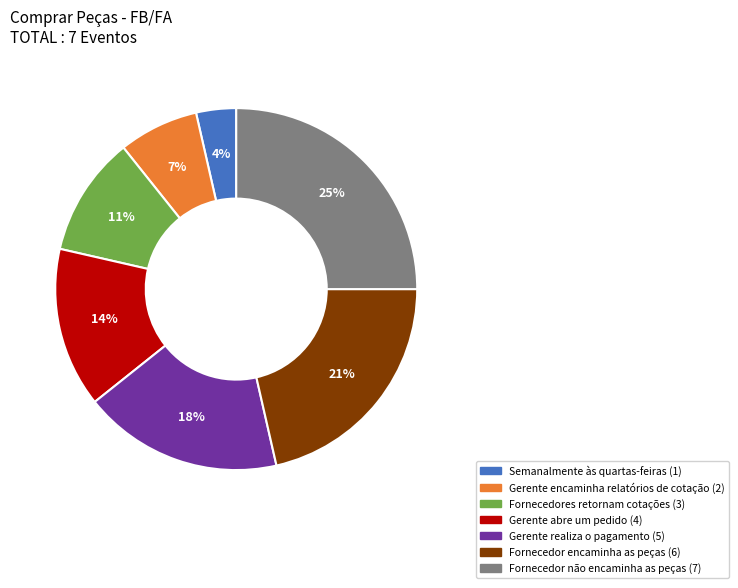

True or false: Fornecedor não encaminha as peças (7) accounts for 25% of the total.

True